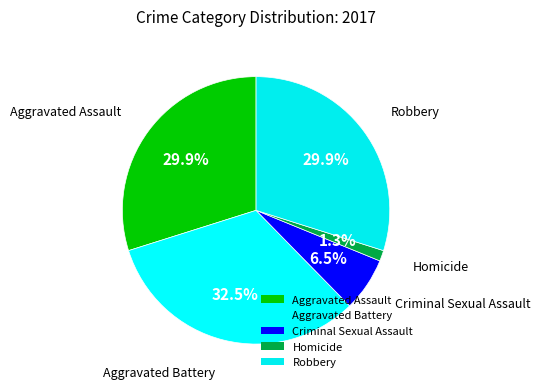

Rank the categories by value from lowest to highest.

Homicide, Criminal Sexual Assault, Aggravated Assault, Robbery, Aggravated Battery